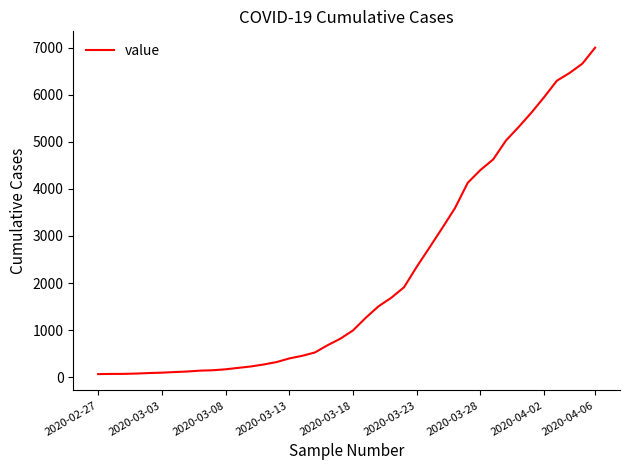

What is the difference between the maximum and minimum values?

6939